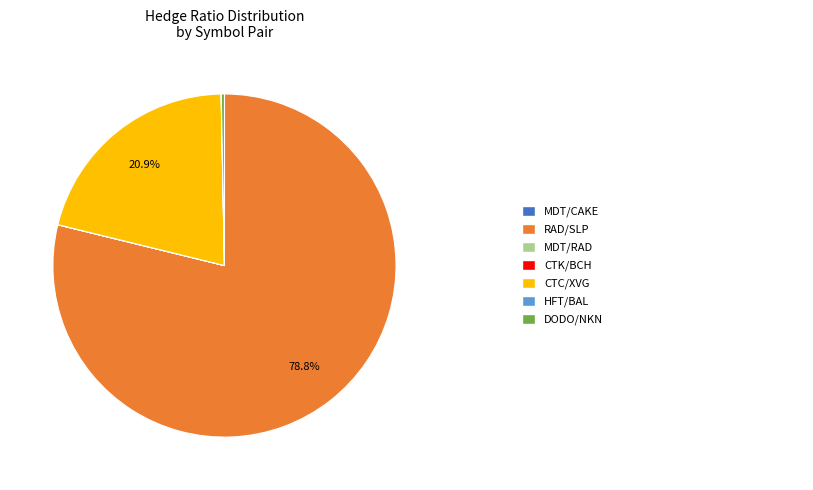

Does any single category account for the majority?

Yes